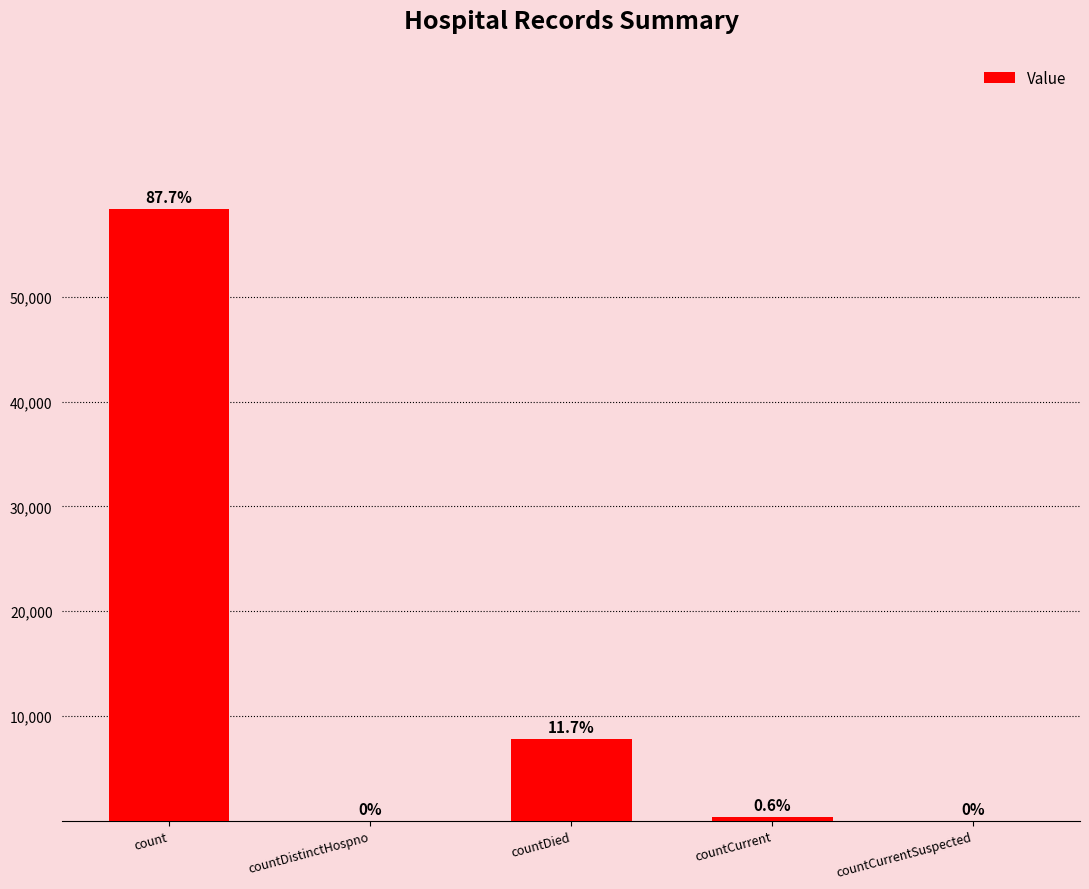

Are the bars grouped side by side (vs. stacked)?

No